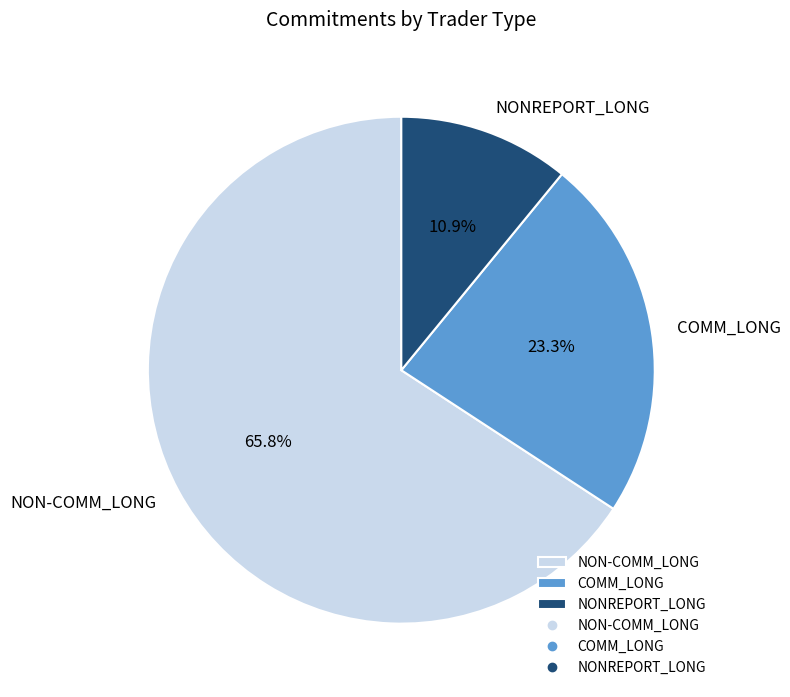

Which has a higher value, NONREPORT_LONG or NON-COMM_LONG?

NON-COMM_LONG